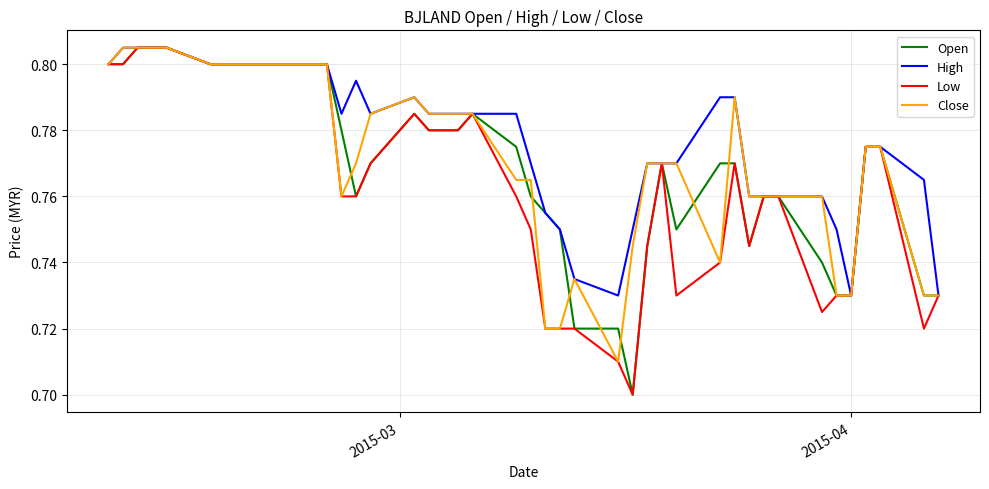

What are all the series names shown in the legend?

Open, High, Low, Close